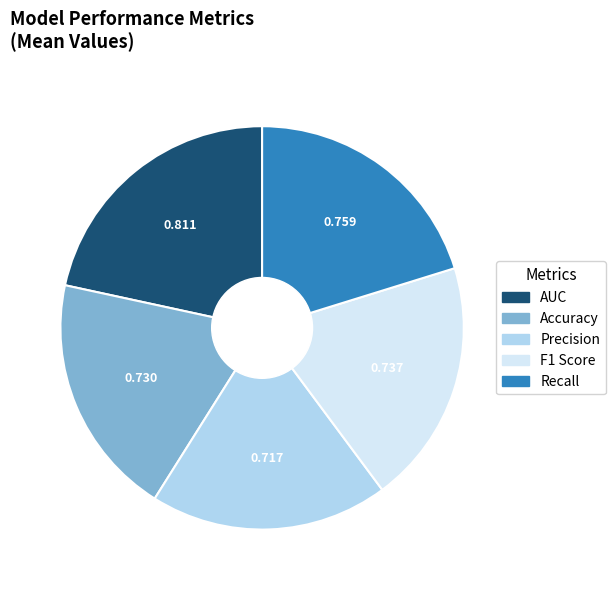

Between Accuracy and AUC, which is larger?

AUC